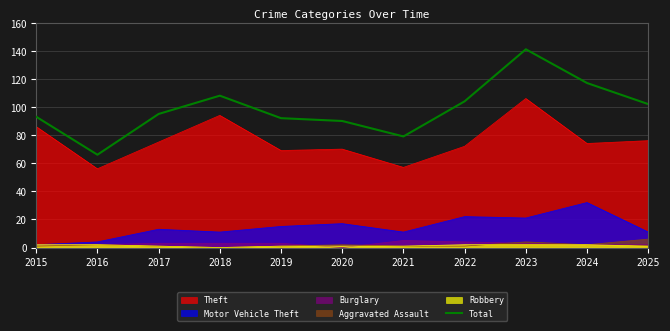

What is the difference between the values at 2021 and 2024?

38